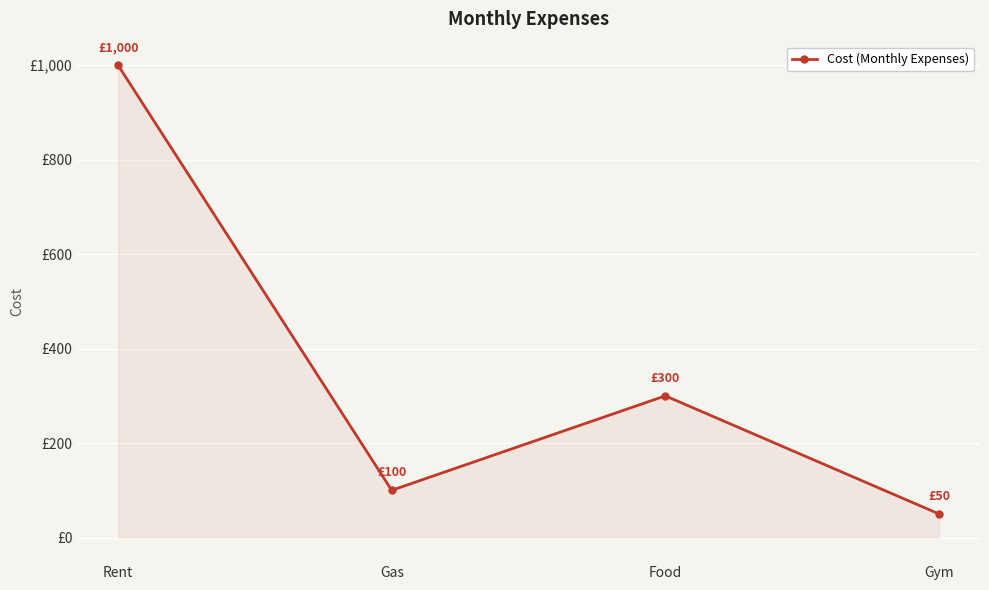

At which label does the data first exceed 300?

Rent